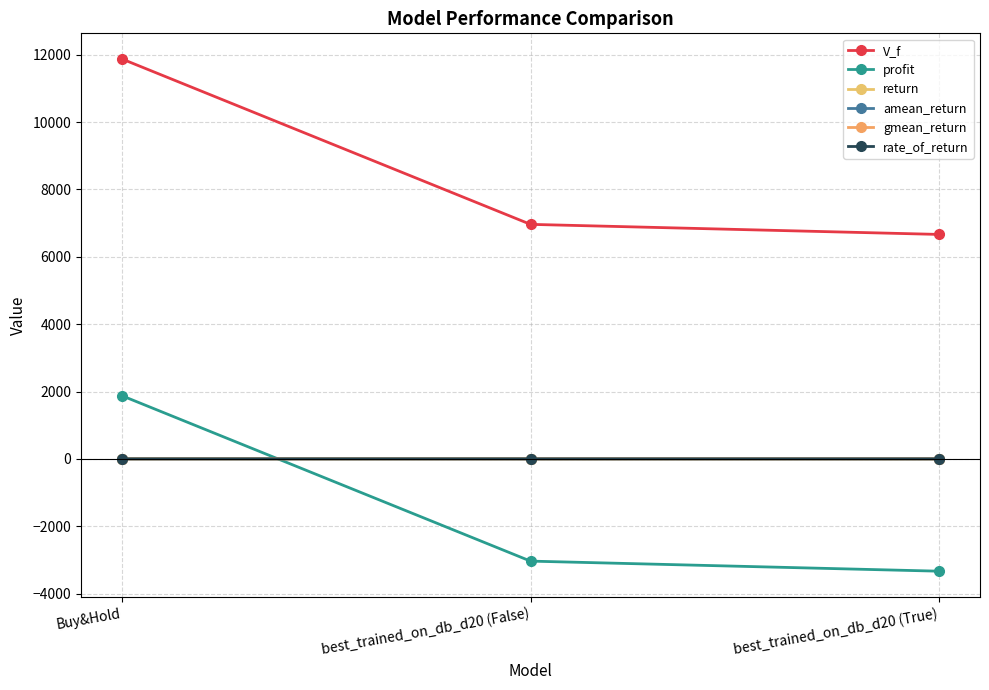

How many lines are shown in the chart?

6